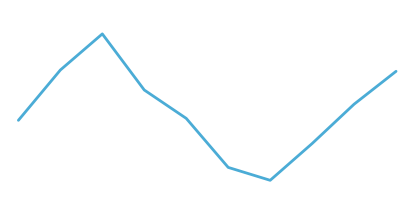

What is the average value?

354